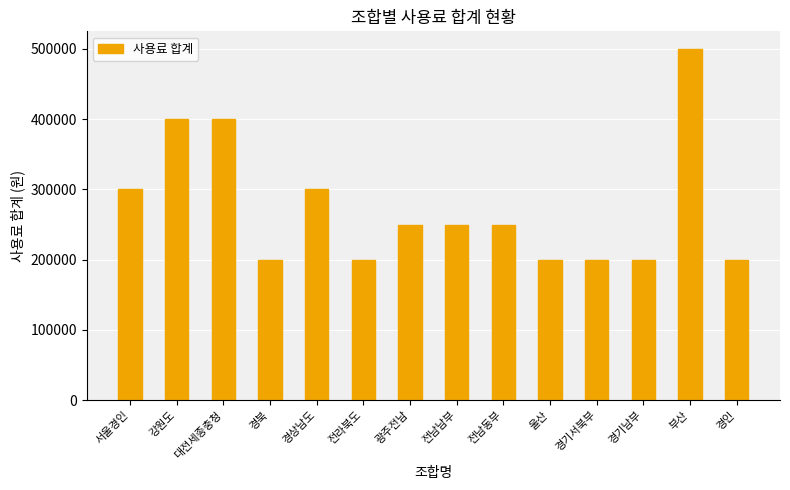

How many categories are shown in the chart?

14